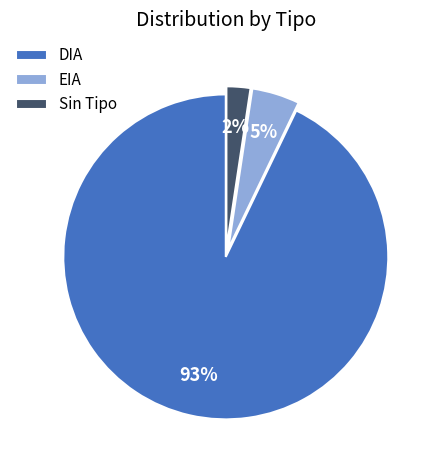

To the nearest percent, what portion does EIA represent?

5%